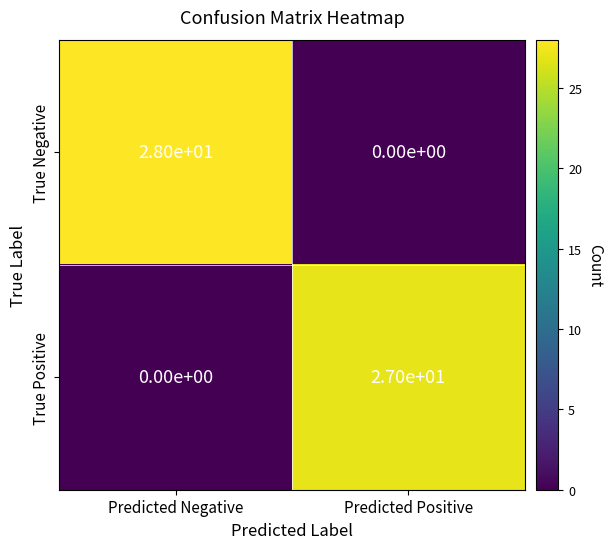

Count the number of data series in this chart.

2